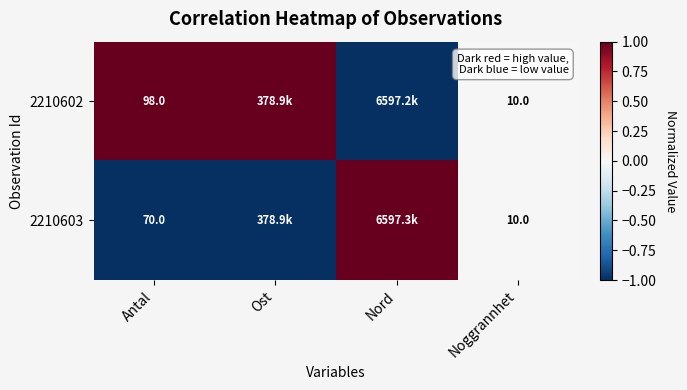

What is the spread (max minus min) of values at Antal?

28